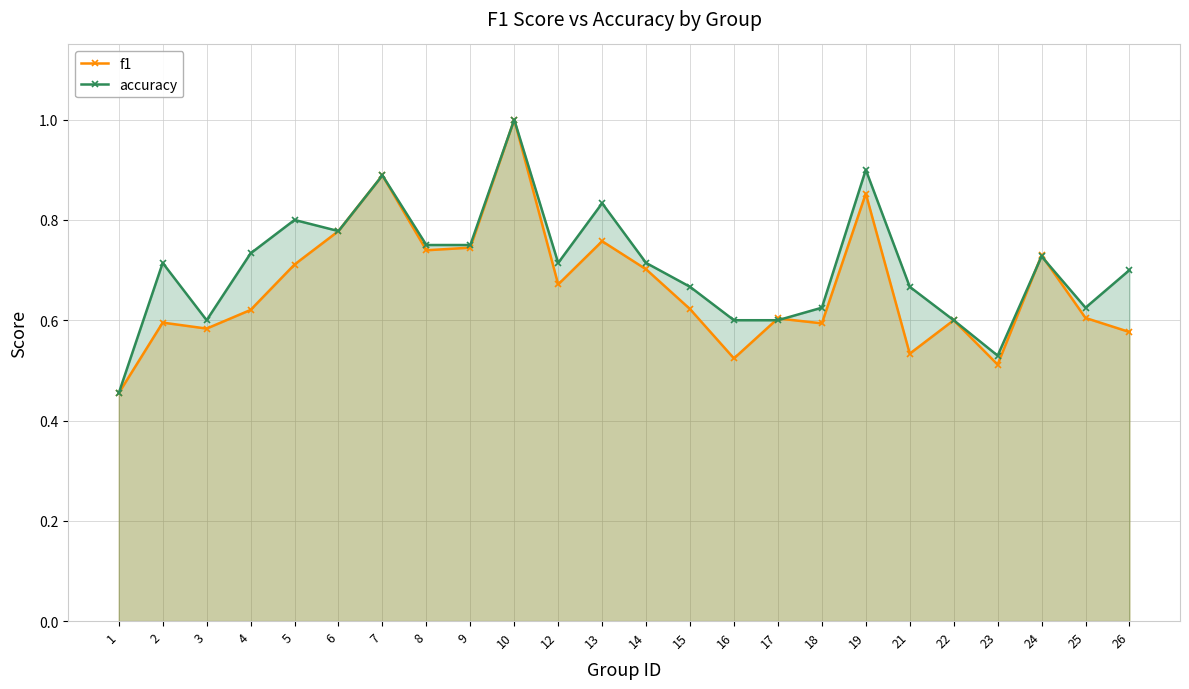

Rank the series by their average value, from highest to lowest.

accuracy, f1